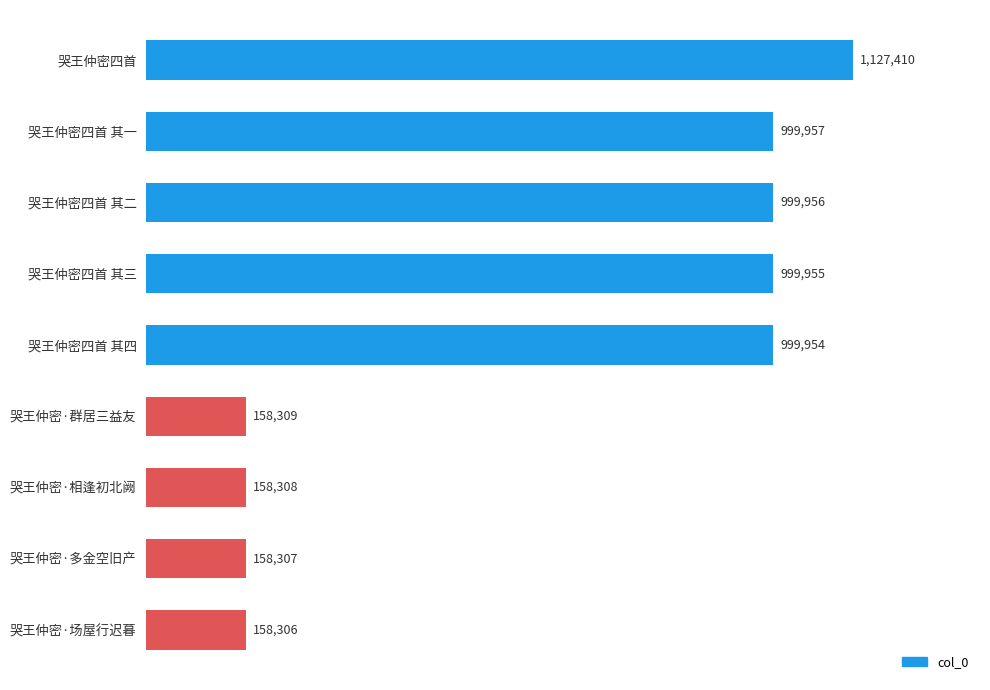

The value at 哭王仲密四首 其三 is 1742712. True or false?

False